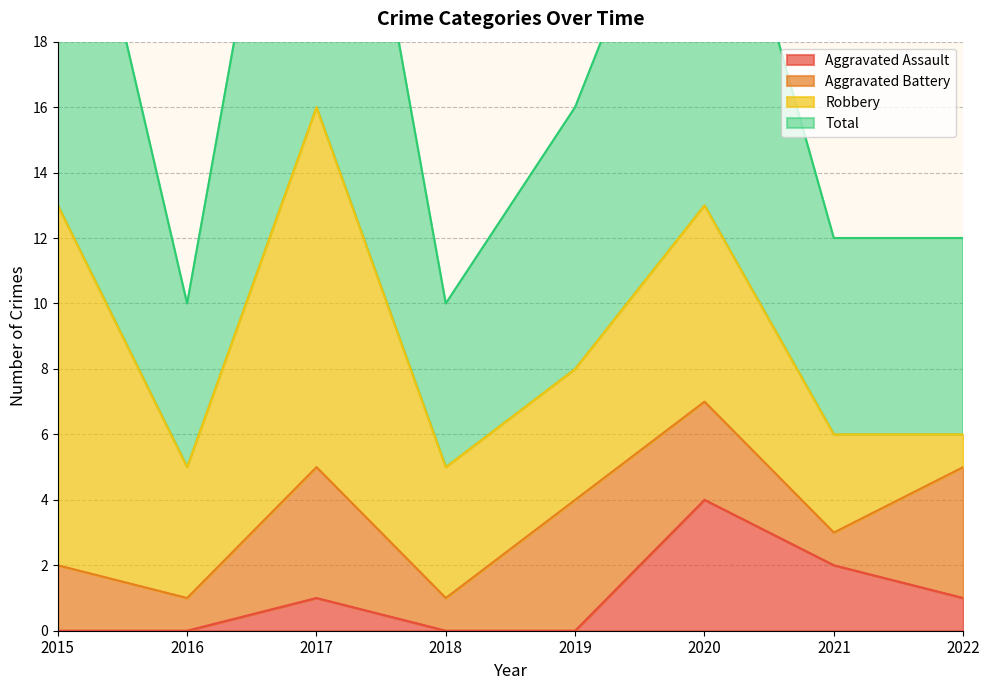

Rank the categories by Total value from highest to lowest.

2017, 2015, 2020, 2019, 2021, 2022, 2016, 2018